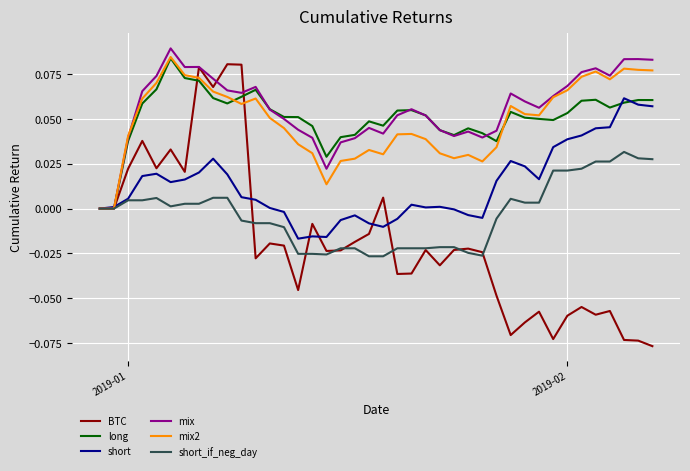

Which series has the largest range (max minus min)?

BTC